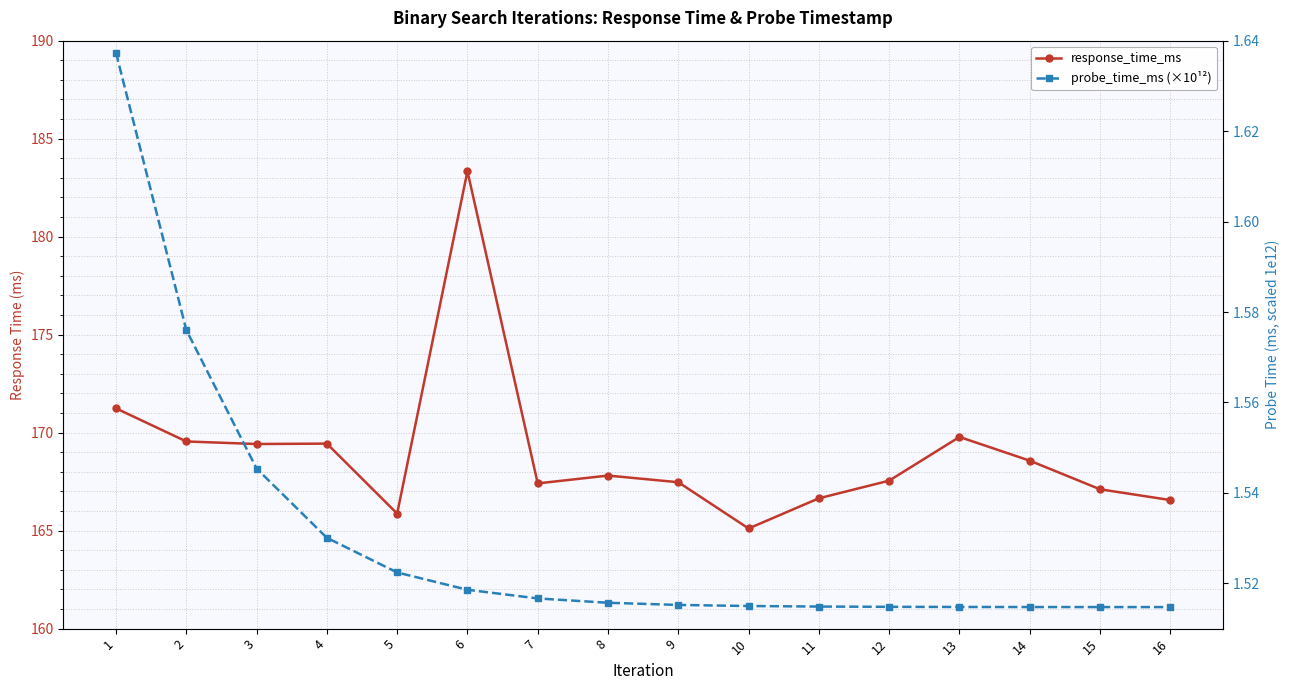

Where does the response_time_ms series first go above 167?

1